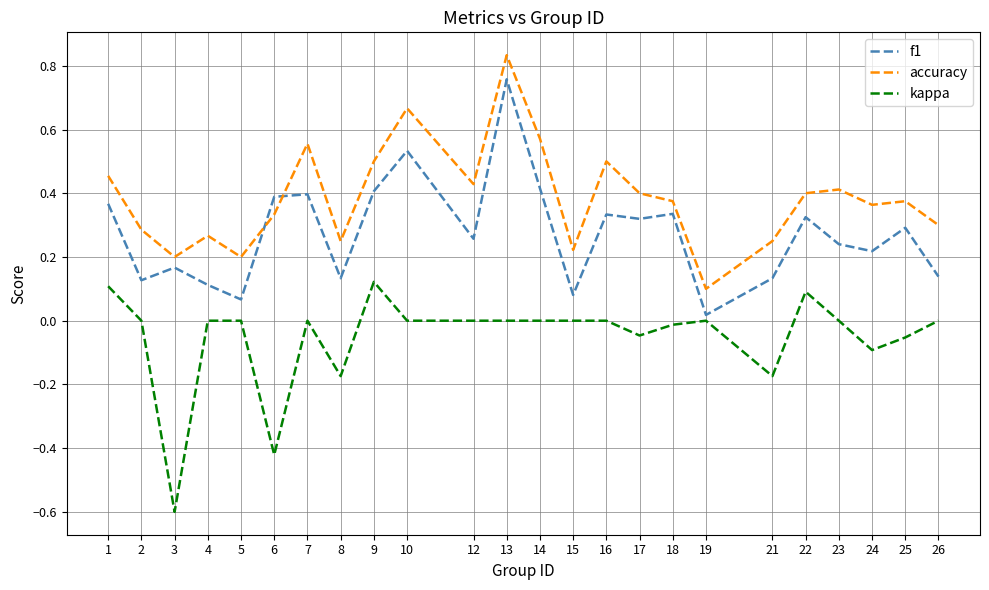

True or false: f1 and kappa cross at least once.

False